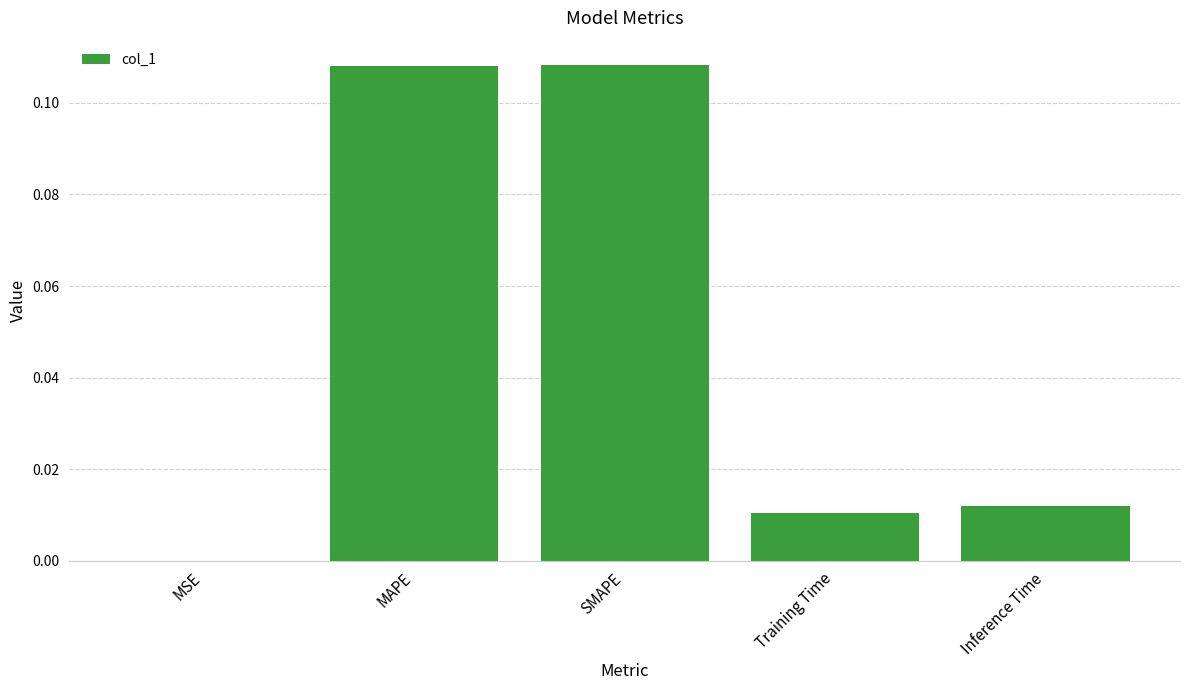

The chart shows a value of 0.0 at MAPE. True or false?

False